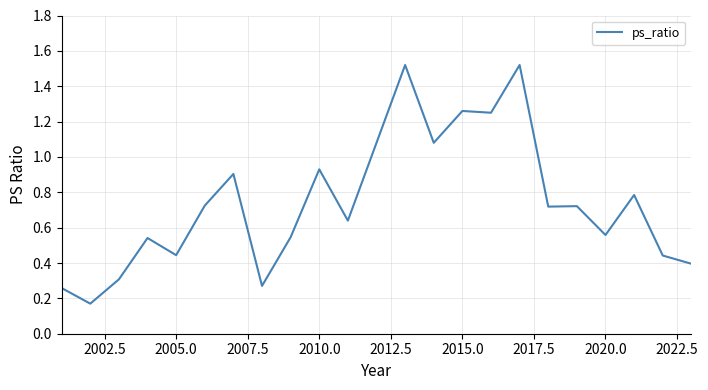

Reading left to right, list all the values displayed in this chart.

0.3	0.2	0.3	0.5	0.4	0.7	0.9	0.3	0.5	0.9	0.6	1.1	1.5	1.1	1.3	1.2	1.5	0.7	0.7	0.6	0.8	0.4	0.4